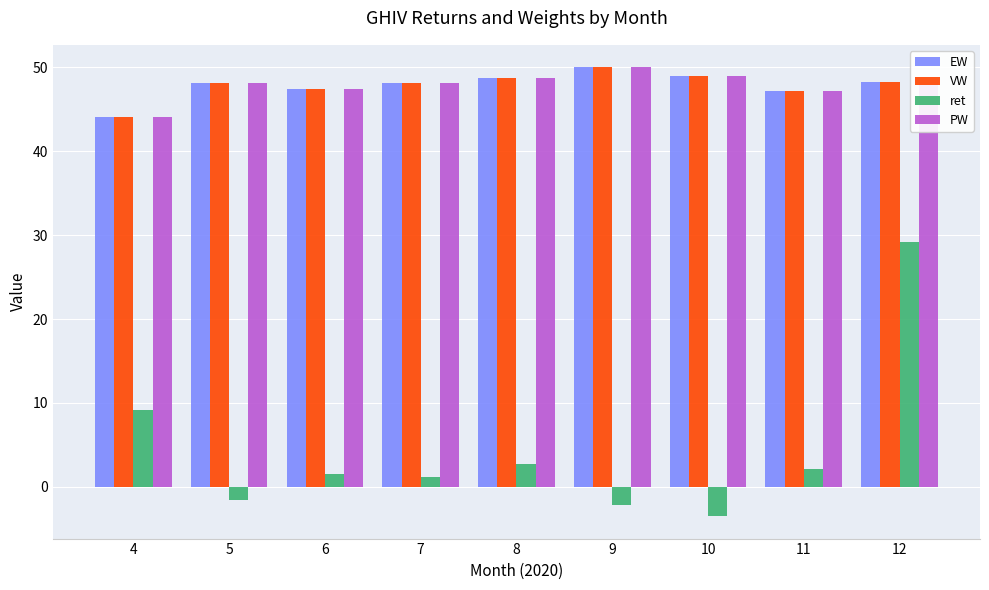

What is the total value across all series at 12?

173.8